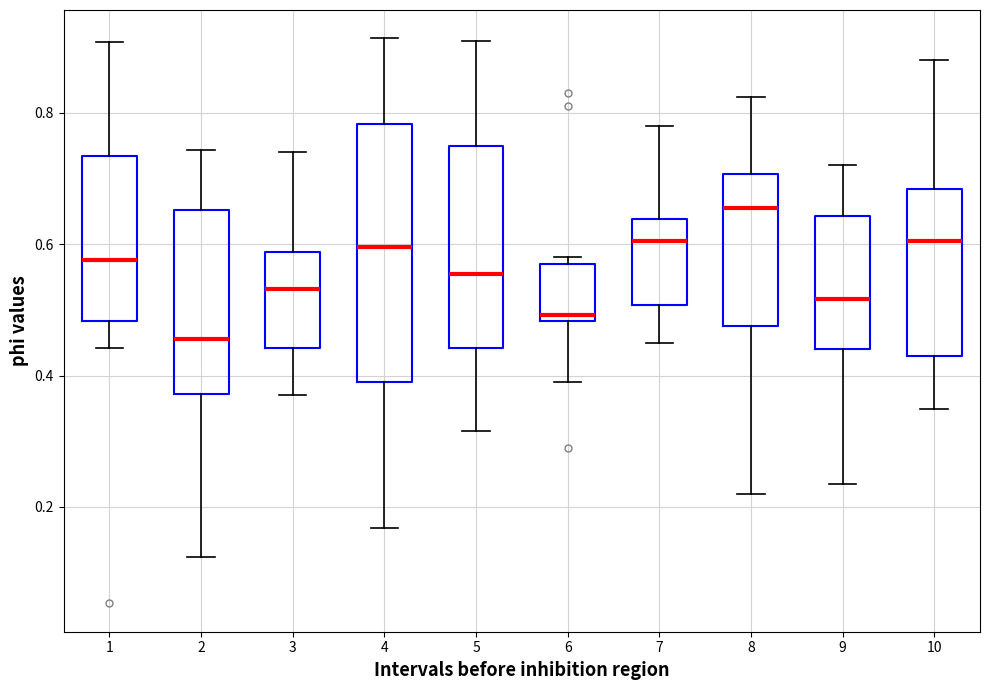

Where does the upper whisker of the box at x = 5 end on the y-axis? The values are not printed on the chart, so give them approximately, as read against the axis.

0.90